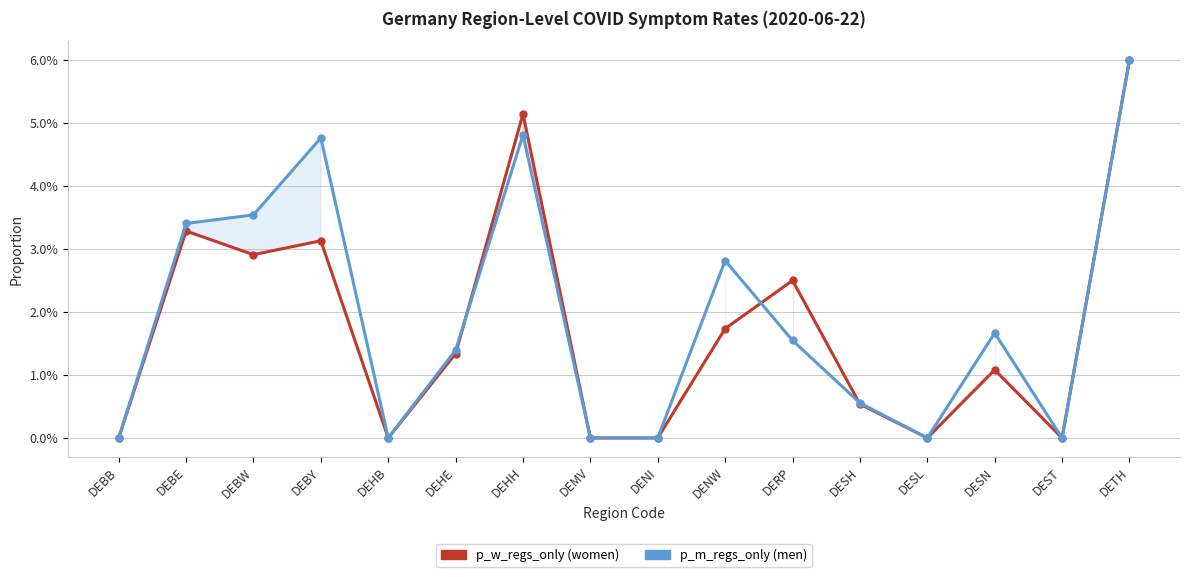

Rank the series by their average value, from lowest to highest.

p_w_regs_only, p_m_regs_only